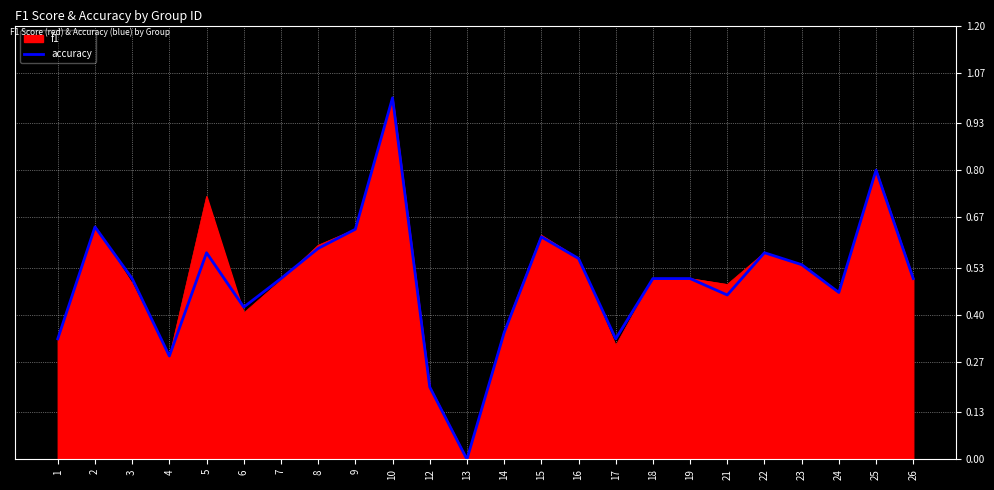

The value of f1 at 14 is 0.4. True or false?

True